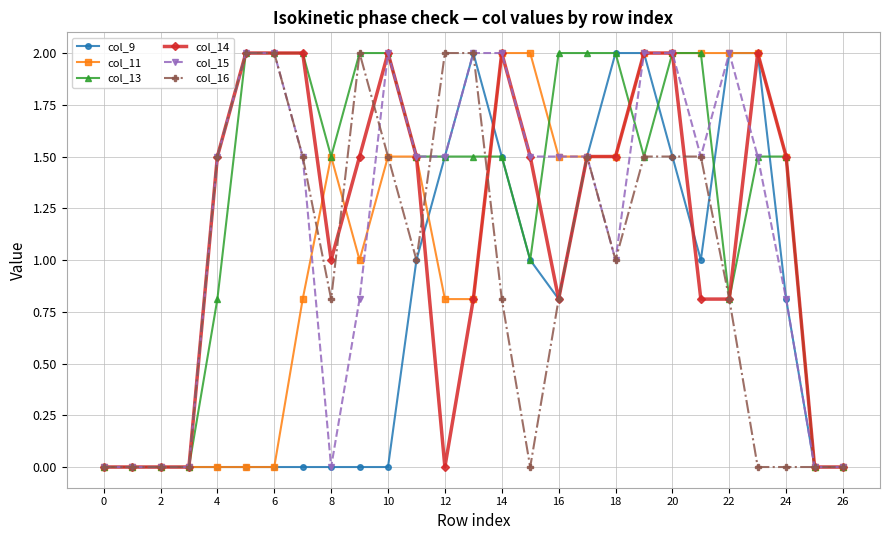

Which series has the largest total across all categories?

col_13